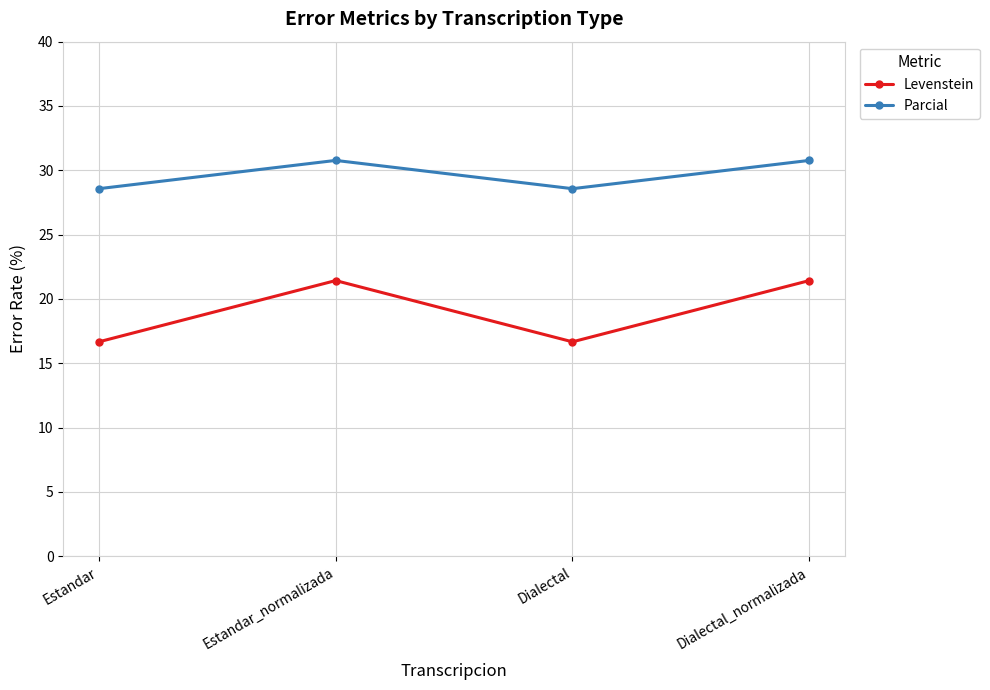

In Levenstein, how many points are higher than both neighbors (excluding endpoints)?

1